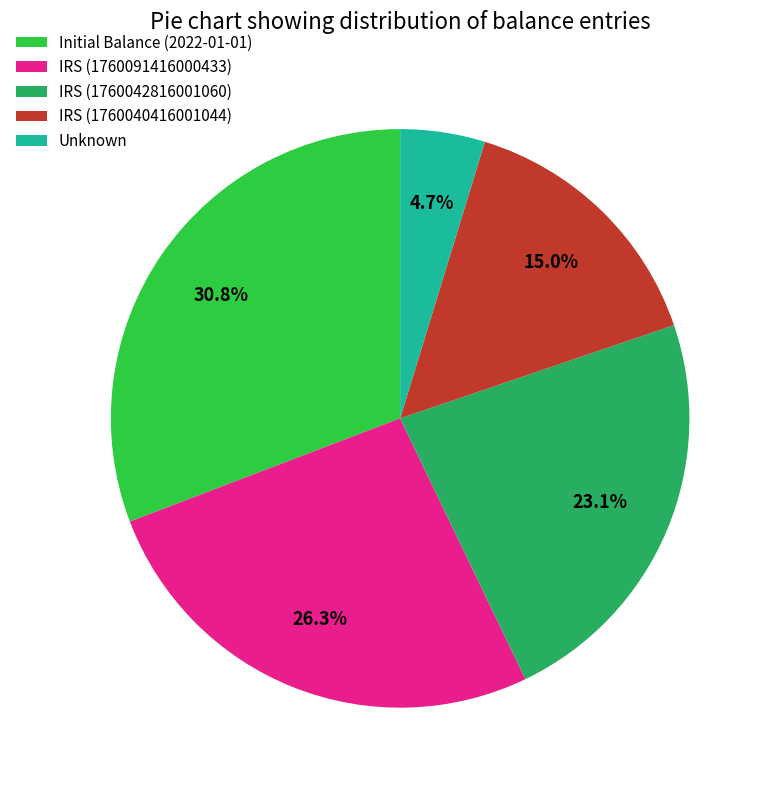

True or false: IRS (1760091416000433) accounts for 26% of the total.

True